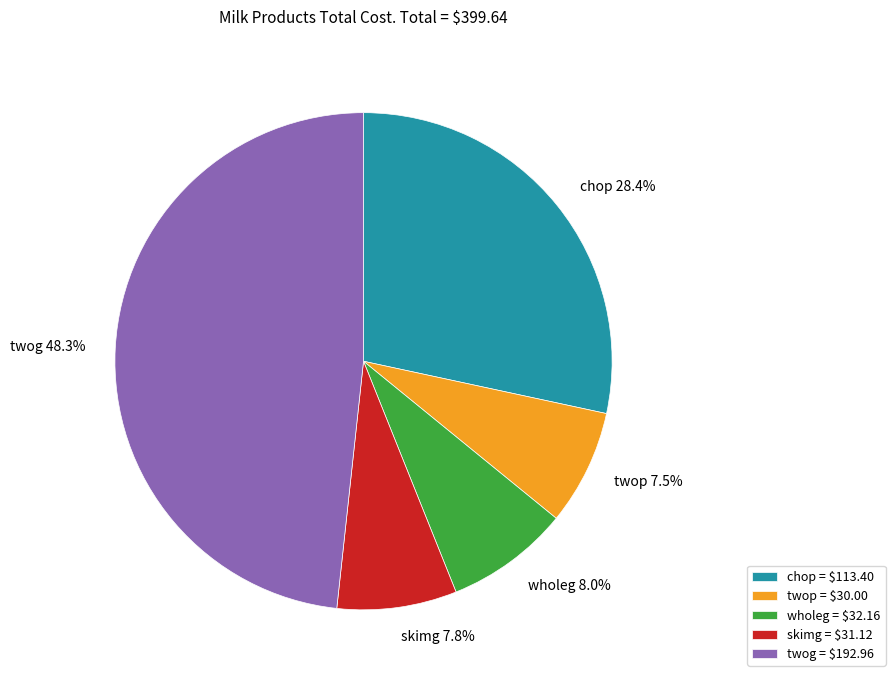

Is there a majority slice in this chart?

No